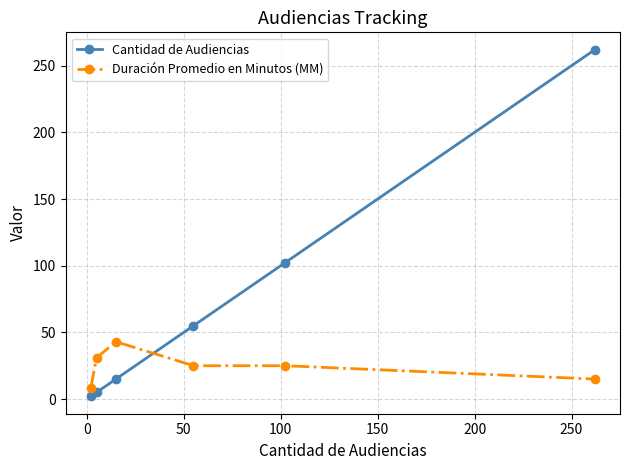

List the series in order of their peak value, lowest first.

Duración Promedio en Minutos (MM), Cantidad de Audiencias